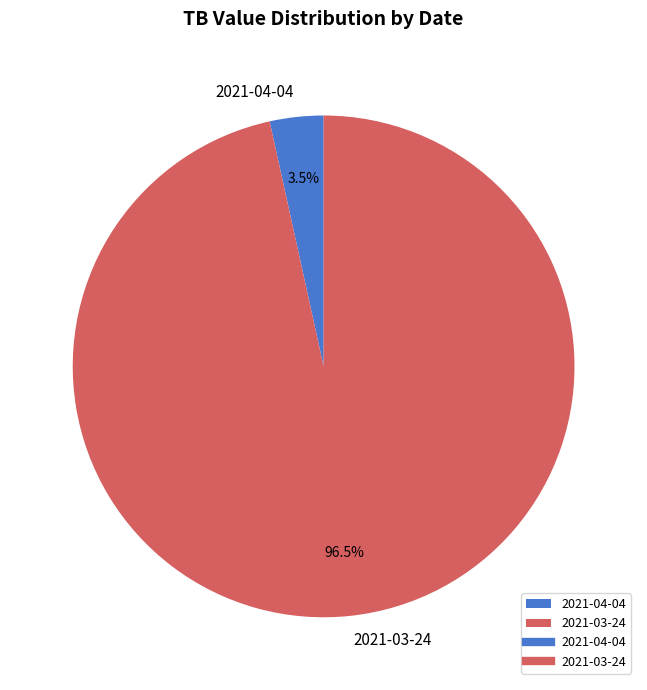

Do 2021-03-24 and 2021-04-04 together represent more than half of the pie?

Yes